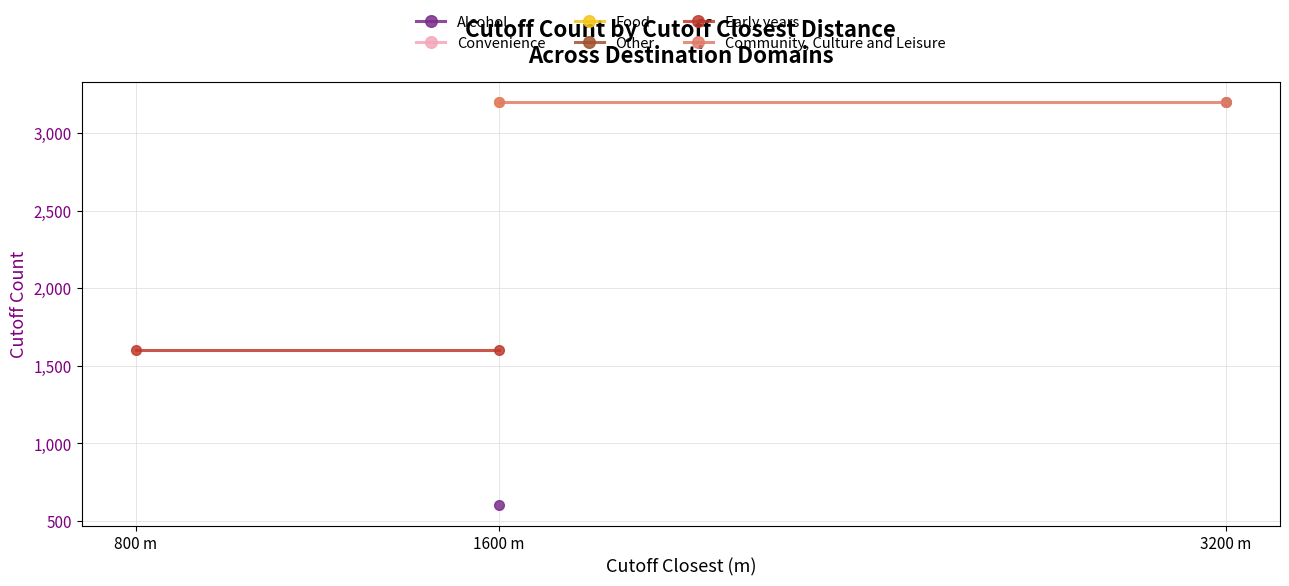

Does the chart display data point markers on the line(s)?

Yes